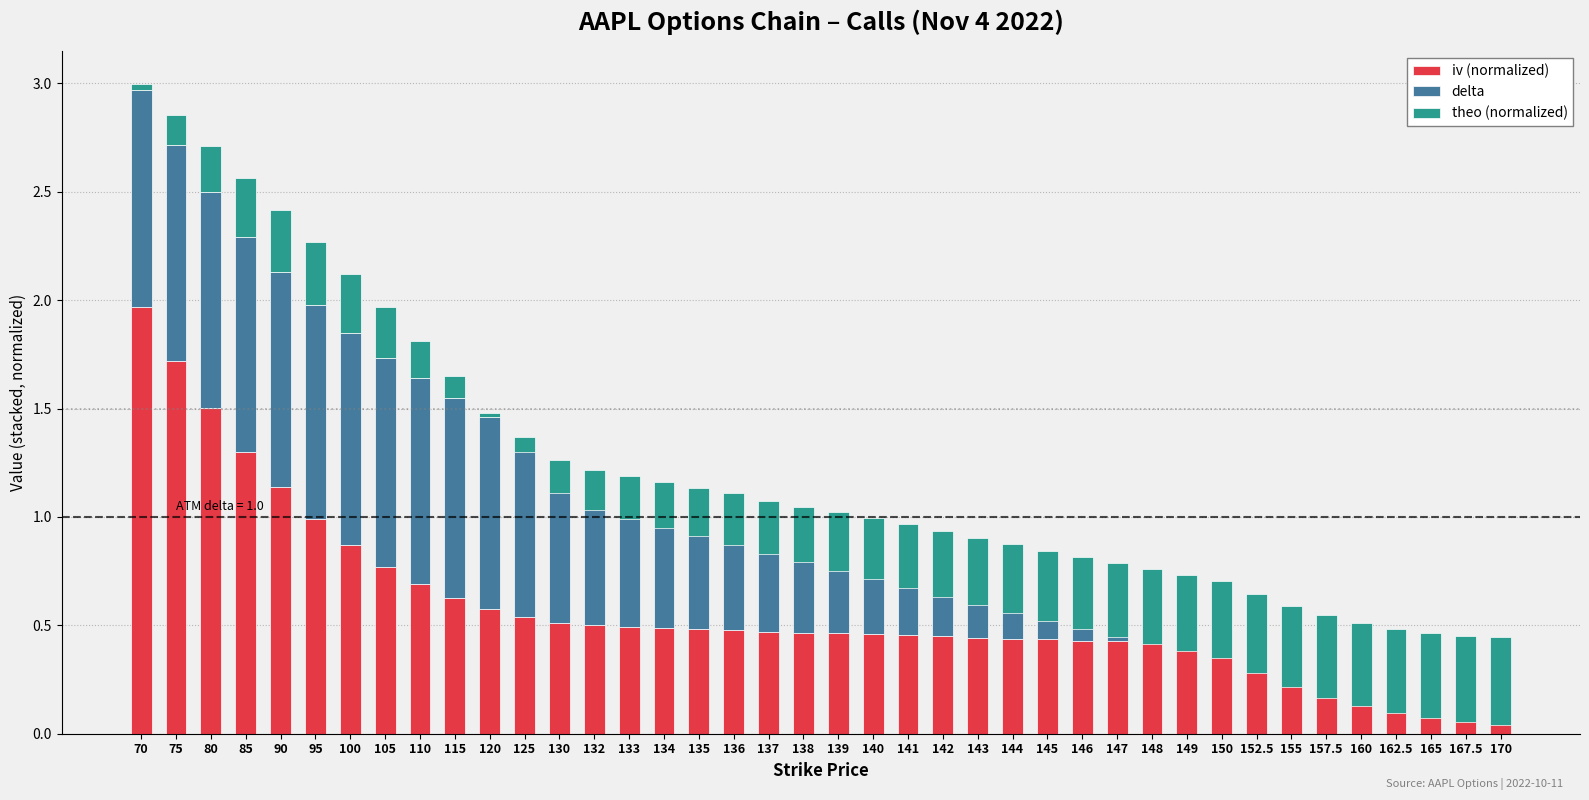

The theo (normalized) series shows -0.2 at 150. True or false?

False